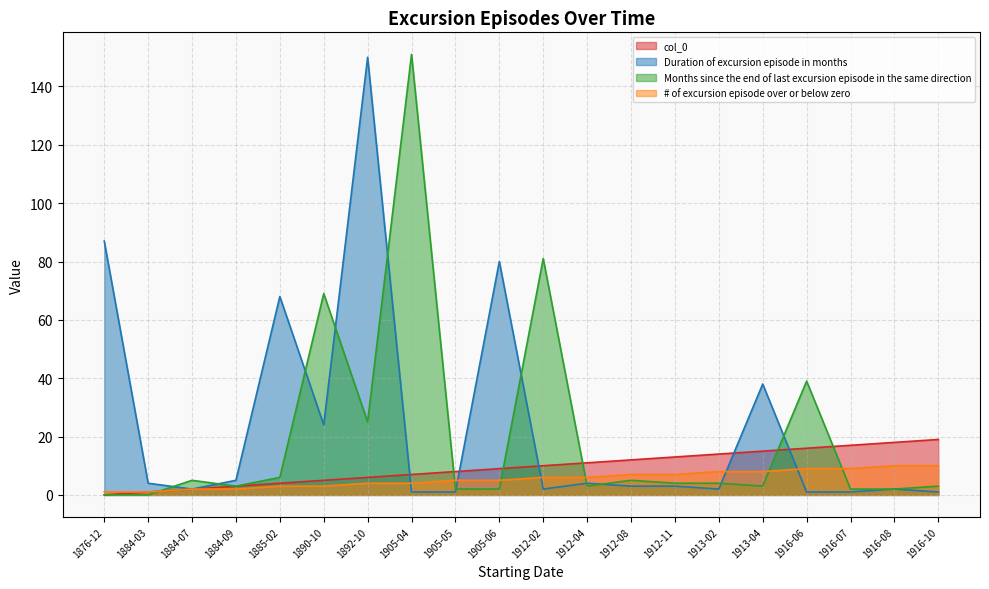

At which label does Duration of excursion episode in months first exceed 3?

1876-12